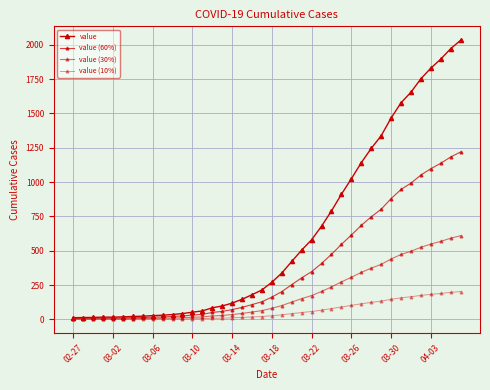

Is this an area chart (filled region under the line)?

No